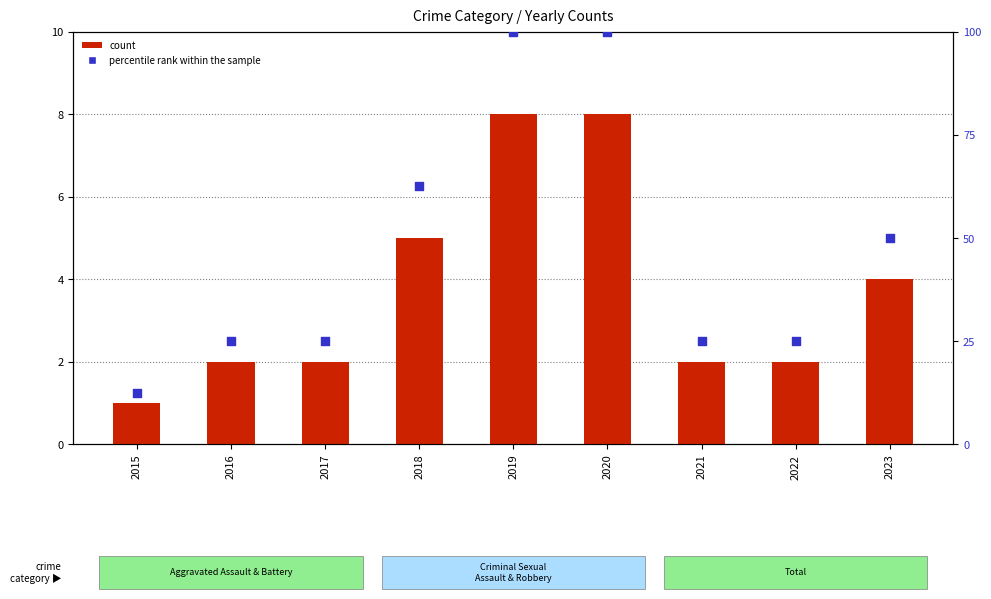

Which series contains the highest Y value?

percentile rank within the sample